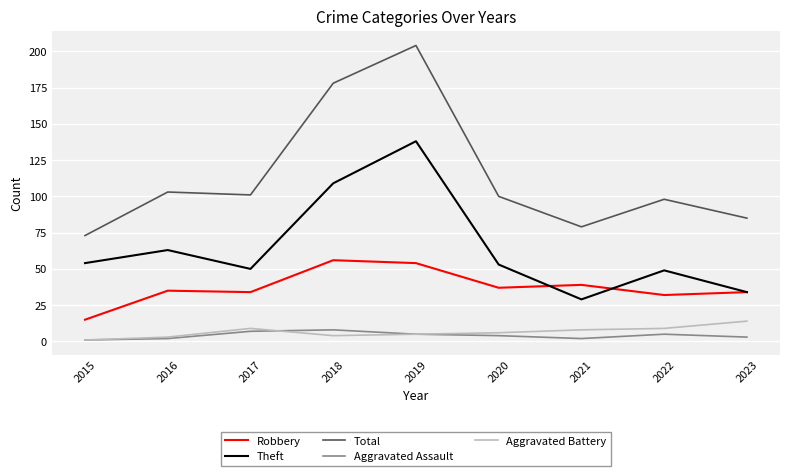

True or false: Aggravated Battery and Aggravated Assault intersect in this chart.

True